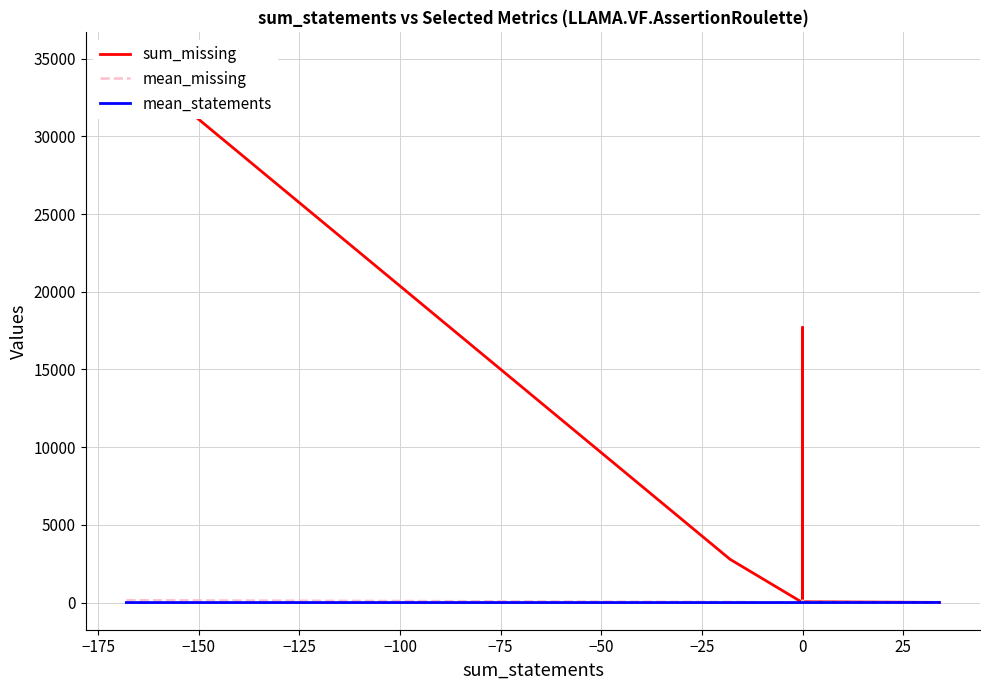

Reading left to right, list all the values displayed in this chart.

sum_missing: 34942.0	2782.0	-2.0	0.0	0.0	17702.0	160.0	8716.0	0.0	50.0	10.0
mean_missing: 150.6	37.1	-0.0	0.0	0.0	82.7	17.8	114.7	0.0	25.0	1.4
mean_statements: -0.7	-0.2	0.0	0.0	0.0	0.0	0.0	0.0	0.0	0.0	4.9